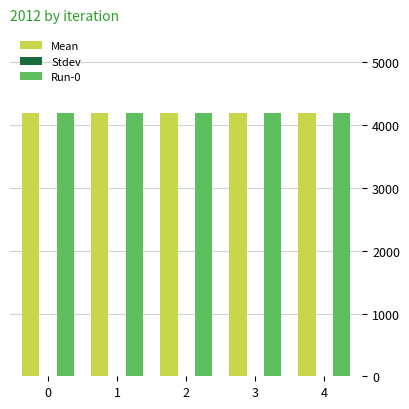

How many groups of bars are there?

5